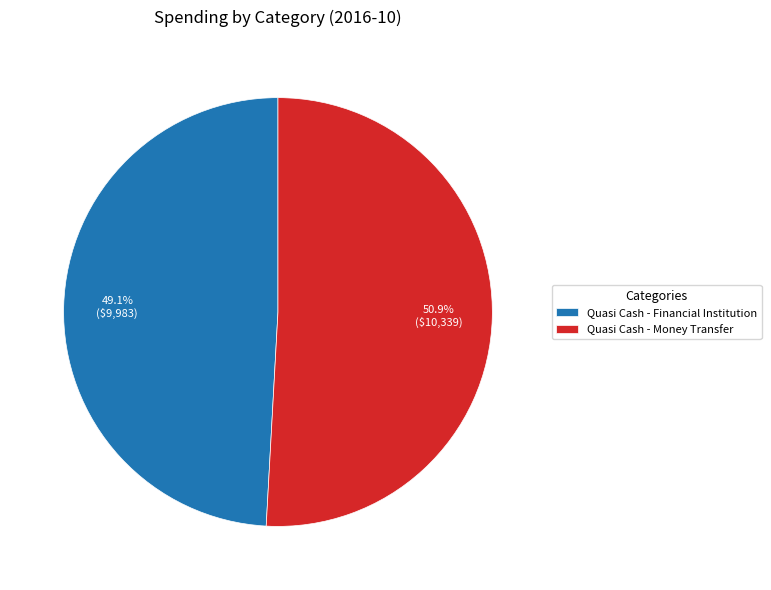

To the nearest percent, what portion does Quasi Cash - Money Transfer represent?

51%